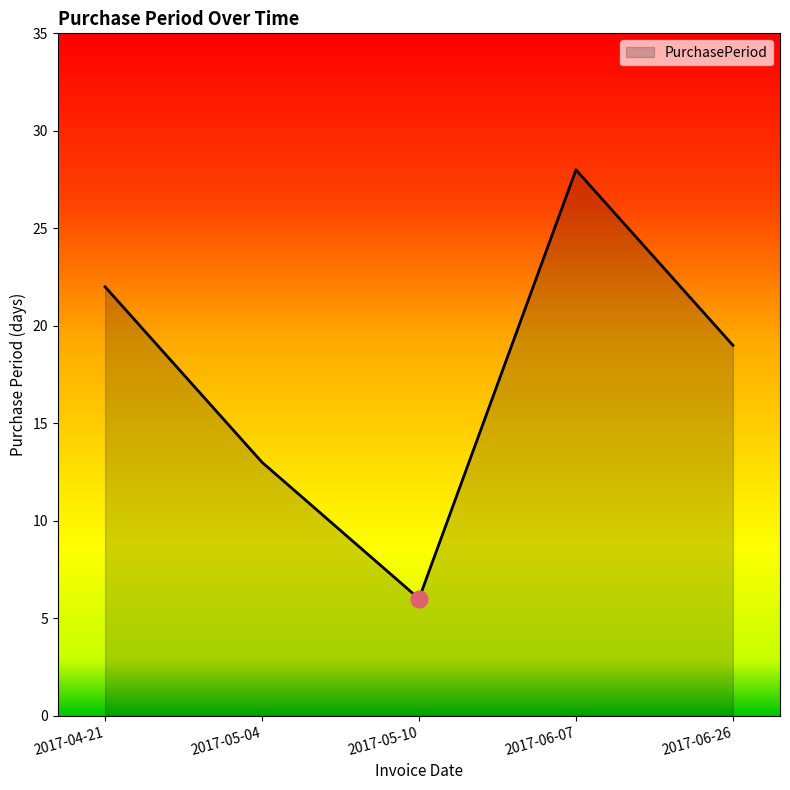

At which category does the data reach its first local valley?

2017-05-10